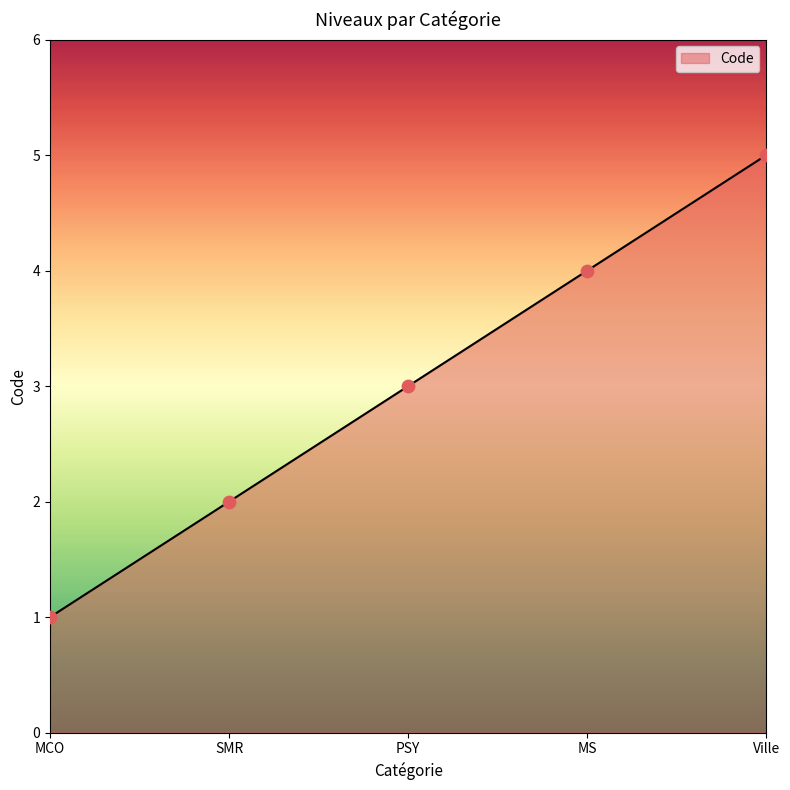

What is the change in value from SMR to Ville?

+3